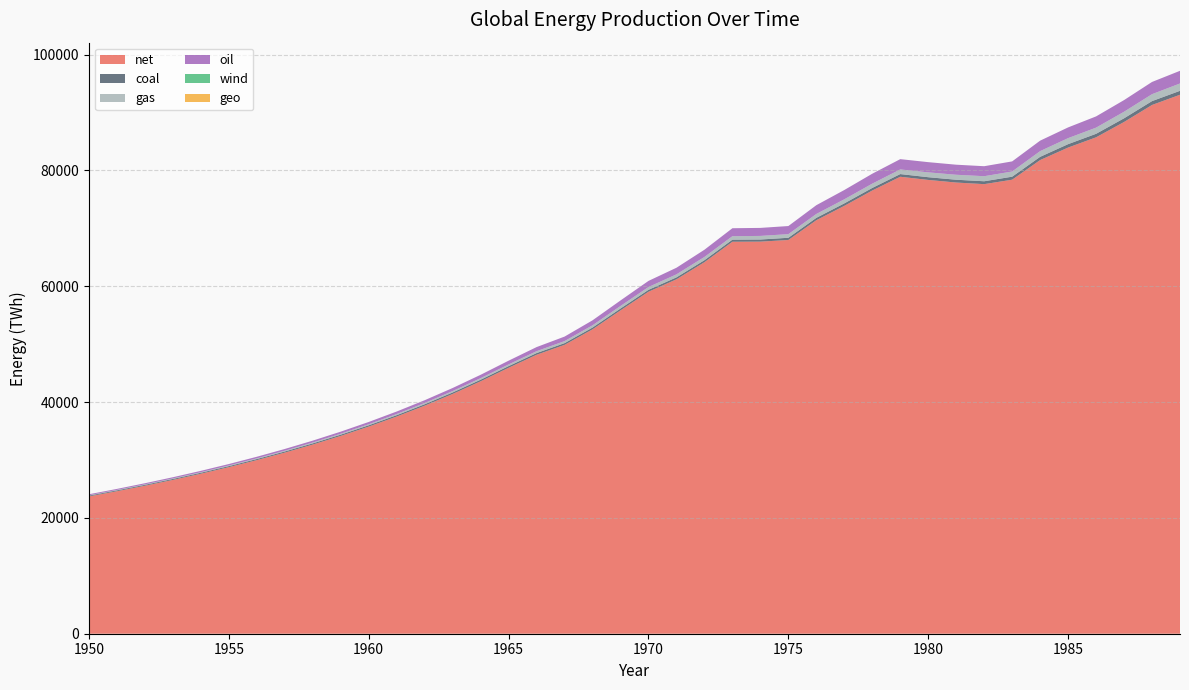

Reading right to left, list all the values displayed in this chart.

net: 93064.6	91298.3	88359.9	85713.3	83944.4	81785.7	78395.6	77628.4	77905.2	78357.4	78903.0	76532.1	73878.8	71399.6	67983.9	67700.5	67680.4	64148.7	61195.8	59050.1	55833.5	52559.6	49878.6	48164.1	45922.4	43587.9	41399.6	39373.9	37499.8	35764.8	34156.2	32662.1	31271.4	29974.2	28761.5	27625.2	26558.1	25553.5	24605.5	23708.5
coal: 679.5	667.9	638.8	608.4	590.3	556.9	520.8	498.8	483.4	468.8	465.5	440.4	426.8	406.0	383.8	368.8	362.5	346.1	335.0	330.9	319.5	306.4	296.2	295.0	286.0	273.7	262.0	250.6	239.7	229.3	219.2	209.6	200.3	191.5	183.0	174.8	167.0	159.6	152.5	145.7
gas: 1267.4	1197.5	1130.3	1063.7	1037.9	986.1	896.4	872.5	859.1	837.3	800.0	744.0	705.1	672.7	627.4	619.8	598.3	560.2	524.8	483.8	437.5	390.7	354.1	324.7	293.4	266.5	241.5	218.6	197.6	178.5	161.1	145.4	131.1	118.3	106.6	96.2	86.8	78.3	70.6	63.7
oil: 2185.4	2109.3	2012.6	1937.8	1850.7	1808.3	1742.2	1725.6	1737.3	1762.3	1776.8	1712.4	1603.6	1515.1	1399.2	1383.5	1374.9	1247.0	1137.4	1055.5	953.4	858.5	776.8	709.5	645.2	582.3	526.1	476.2	431.9	392.5	357.4	326.1	298.0	272.8	250.0	229.4	210.6	193.6	178.0	163.7
wind: 0.0	0.0	0.0	0.0	0.0	0.0	0.0	0.0	0.0	0.0	0.0	0.0	0.0	0.0	0.0	0.0	0.0	0.0	0.0	0.0	0.0	0.0	0.0	0.0	0.0	0.0	0.0	0.0	0.0	0.0	0.0	0.0	0.0	0.0	0.0	0.0	0.0	0.0	0.0	0.0
geo: 0.0	0.0	0.0	0.0	0.0	0.0	0.0	0.0	0.0	0.0	0.0	0.0	0.0	0.0	0.0	0.0	0.0	0.0	0.0	0.0	0.0	0.0	0.0	0.0	0.0	0.0	0.0	0.0	0.0	0.0	0.0	0.0	0.0	0.0	0.0	0.0	0.0	0.0	0.0	0.0